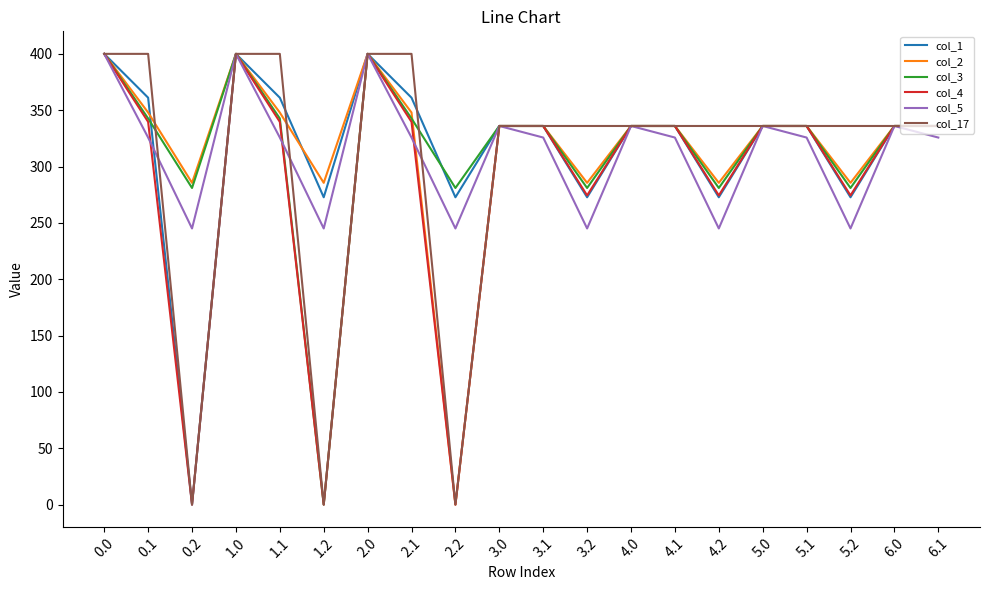

How many values in the col_4 series are below 336?

6